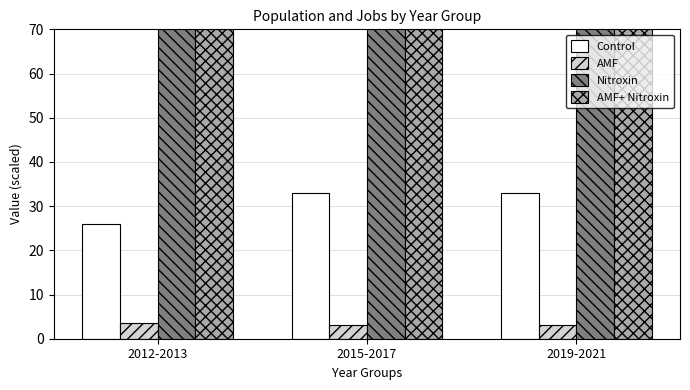

How many data points in Control are less than 33?

1